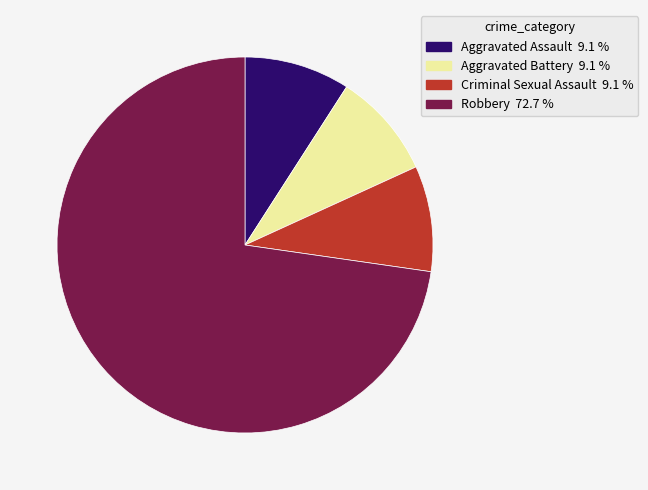

The Aggravated Battery slice represents 1% of the pie. True or false?

False